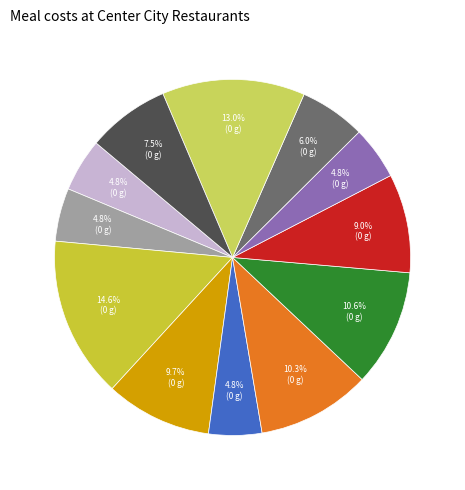

Does any single category account for the majority?

No